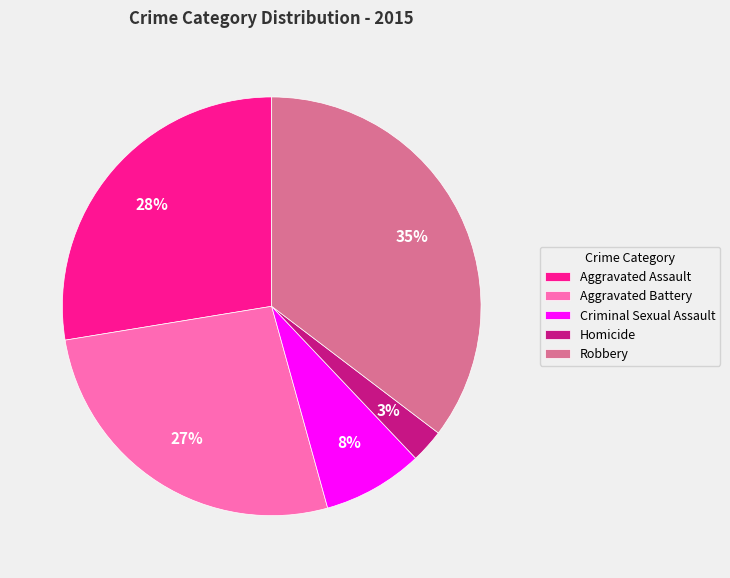

To the nearest percent, what portion does Homicide represent?

3%